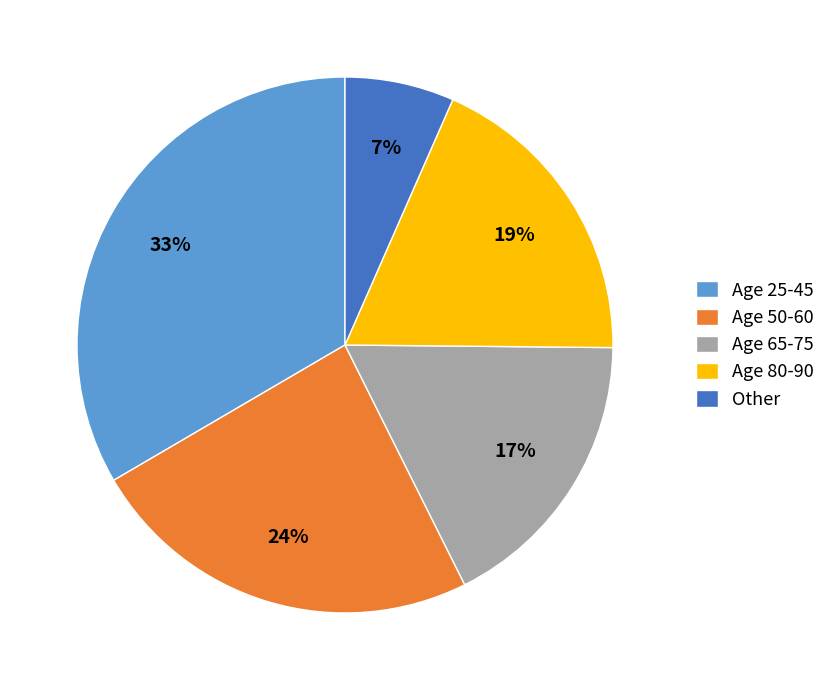

Which slice is the smallest?

Other